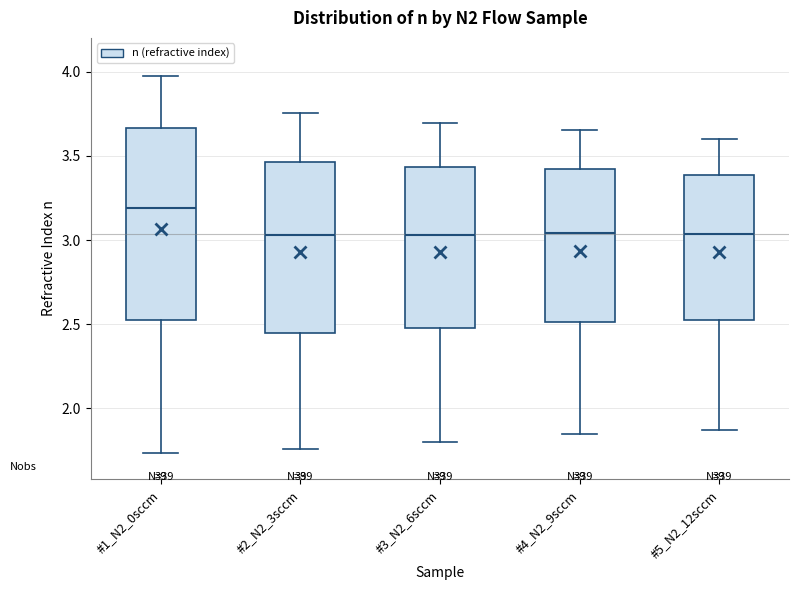

Comparing the boxes themselves (not the whiskers), which one is the tallest?

#1_N2_0sccm